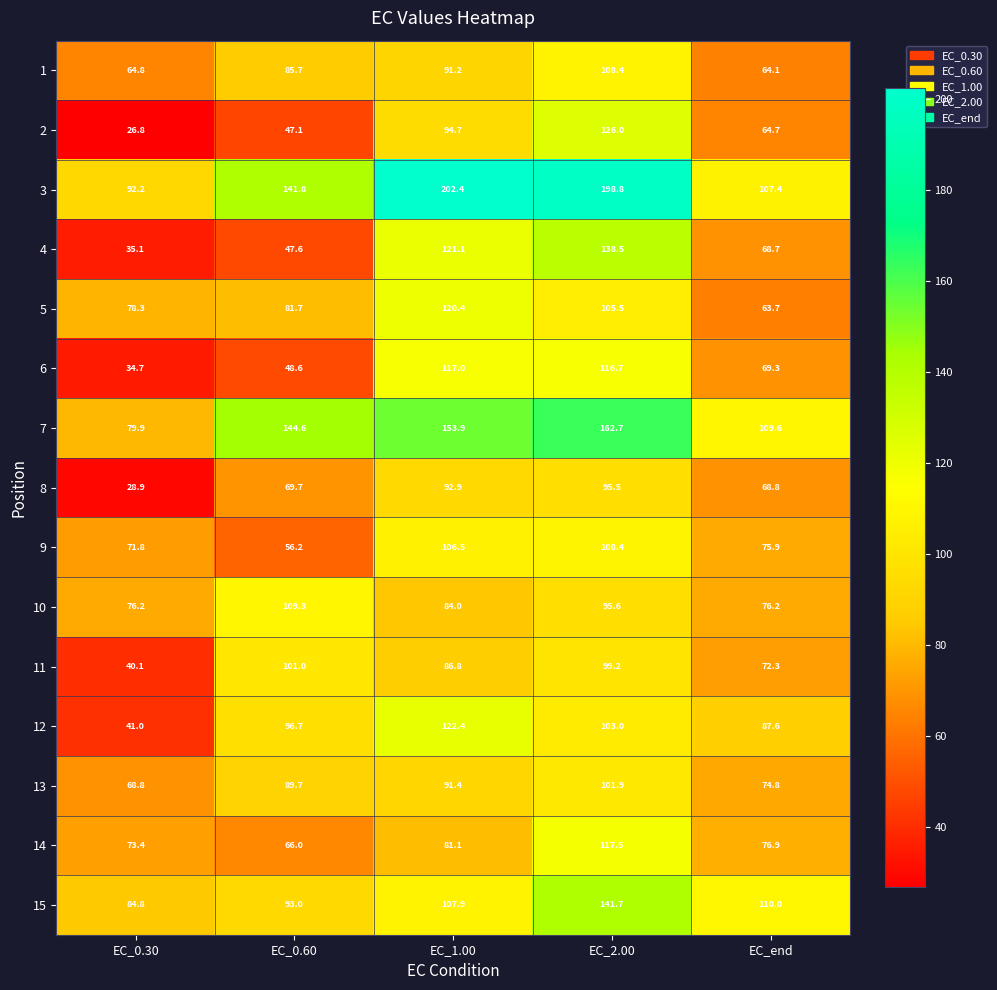

Which series has the largest total across all categories?

3